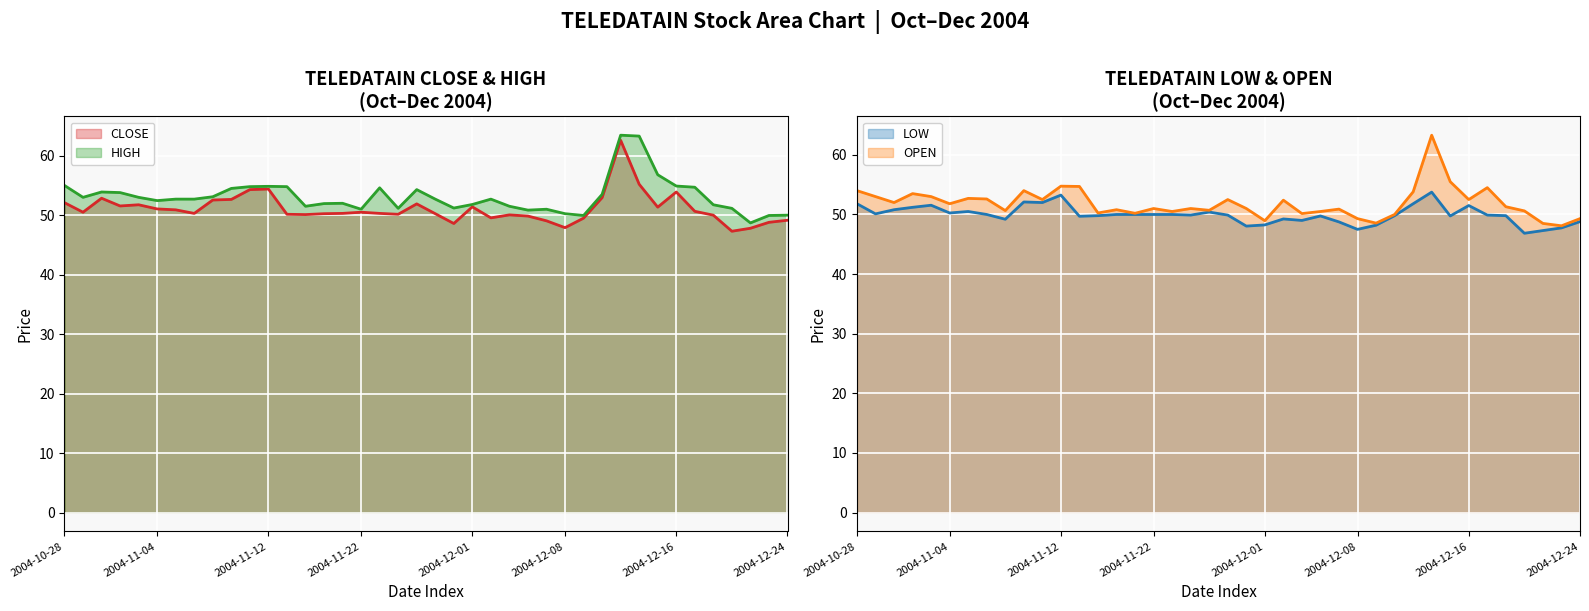

List the series in order of their peak value, lowest first.

LOW, CLOSE, OPEN, HIGH